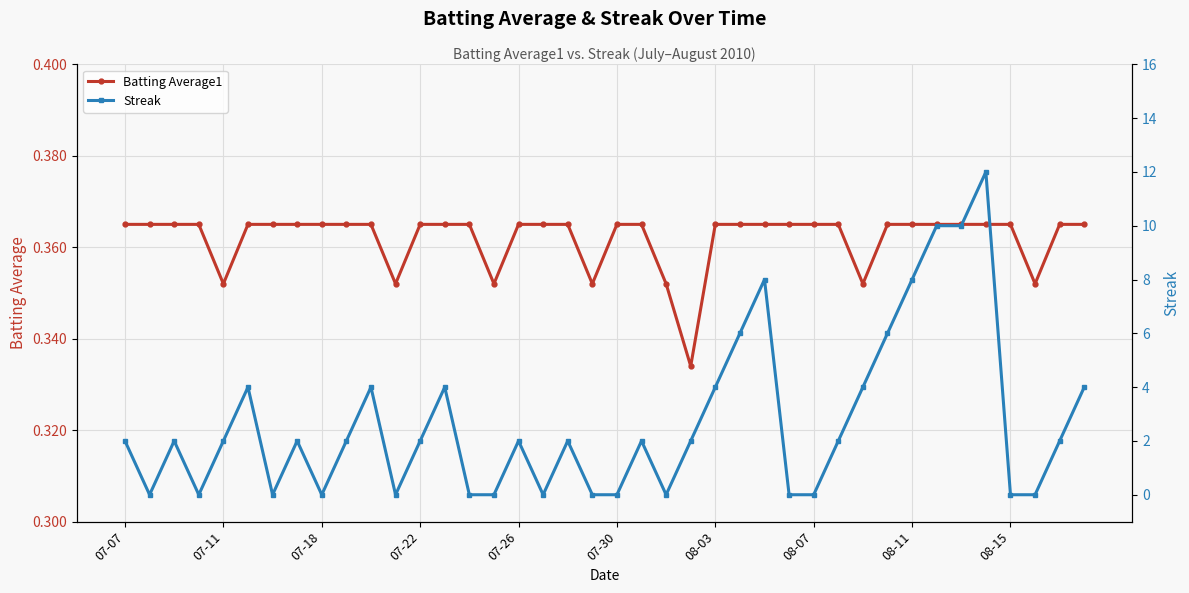

Is the value of Batting Average1 at 18 greater than the value of Streak at 37?

Yes